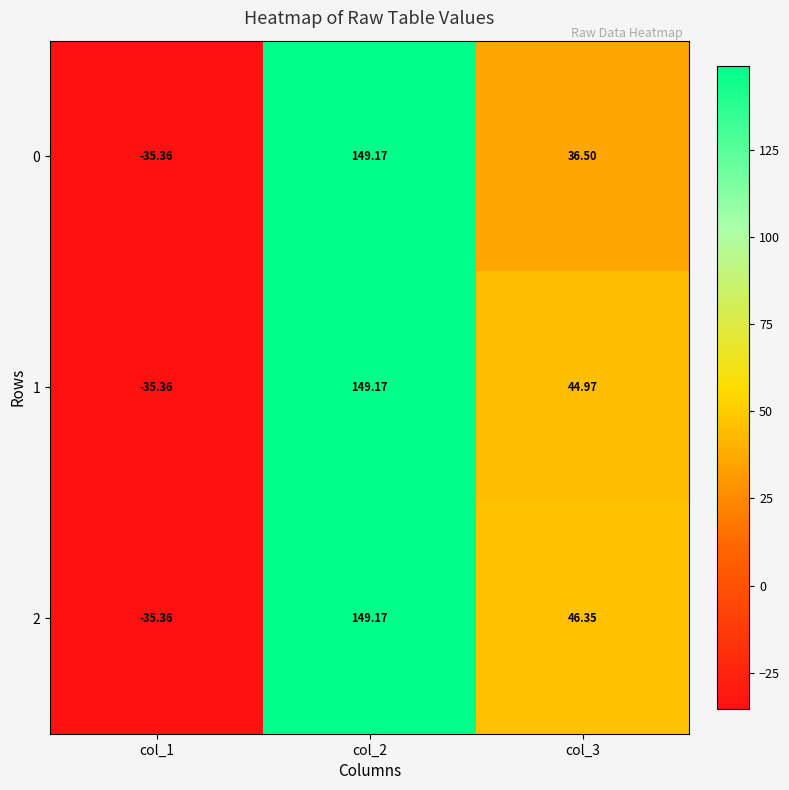

Is the value of 2 at col_3 greater than the value of 1 at col_1?

Yes